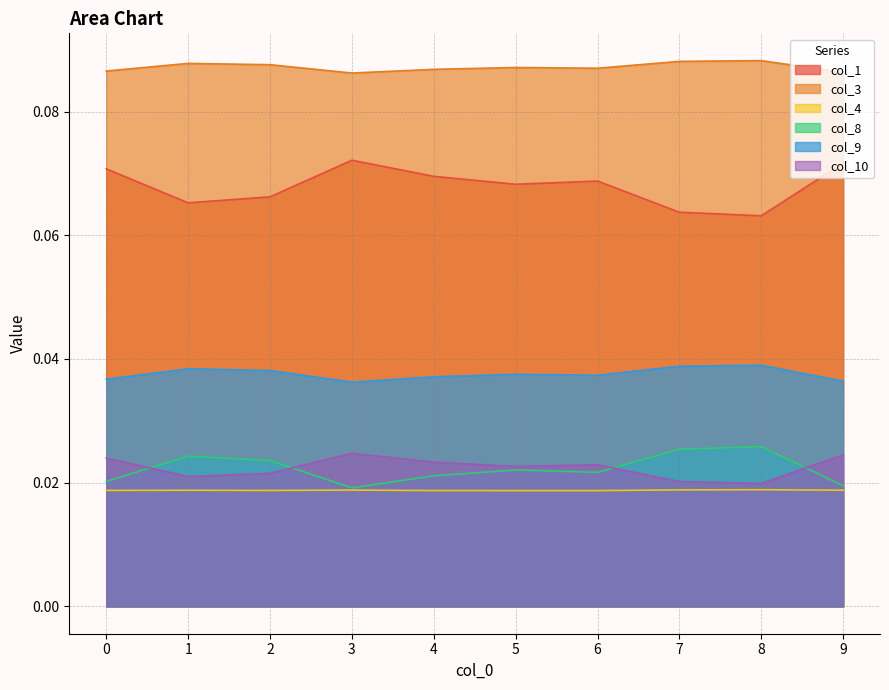

What are all the series names shown in the legend?

col_1, col_3, col_4, col_8, col_9, col_10